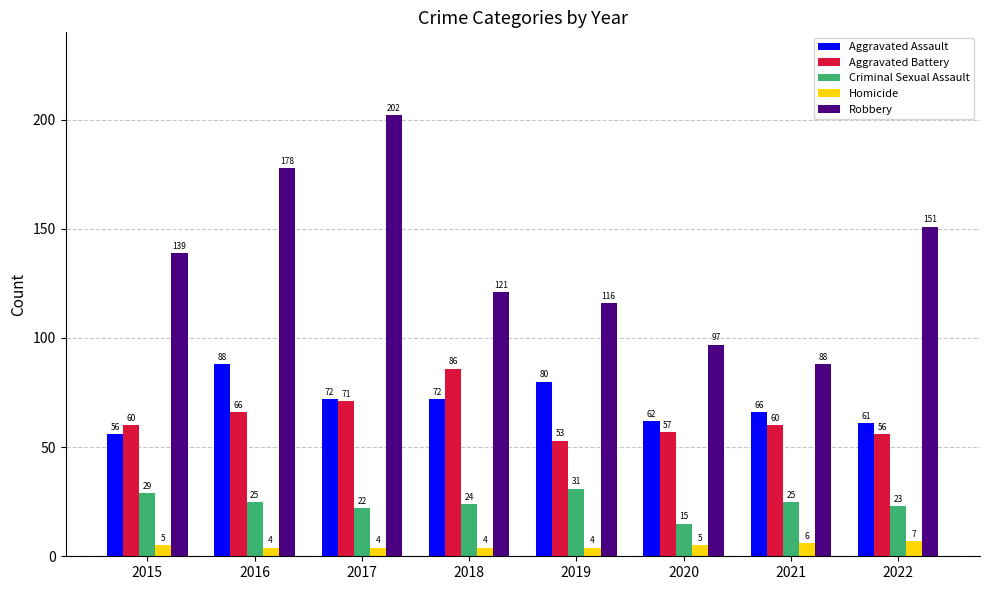

At 2016, list the series in order from largest to smallest.

Robbery, Aggravated Assault, Aggravated Battery, Criminal Sexual Assault, Homicide